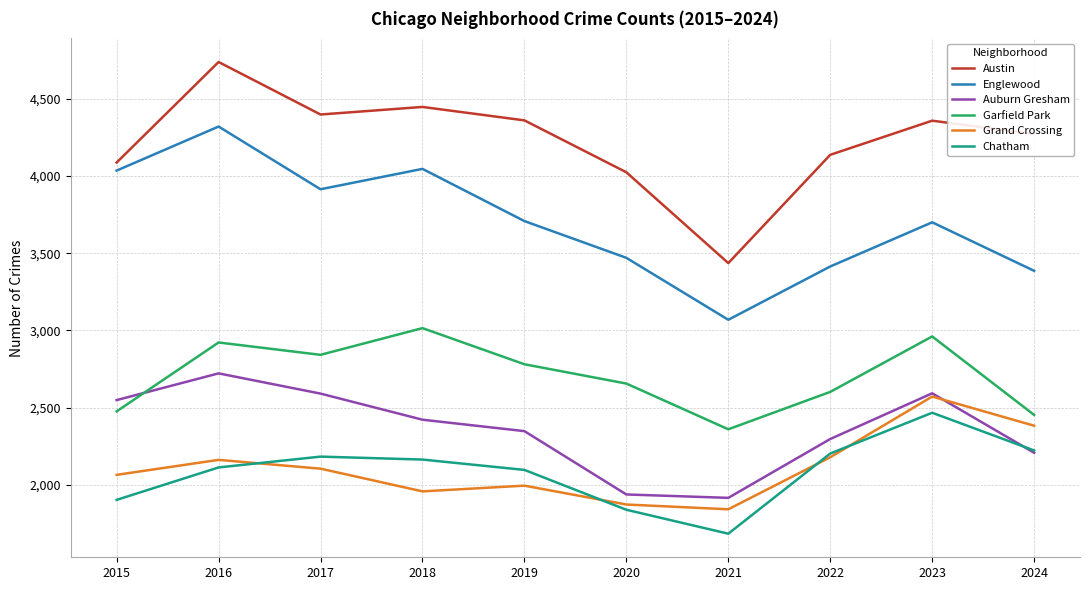

How many categories are shown in the chart?

10